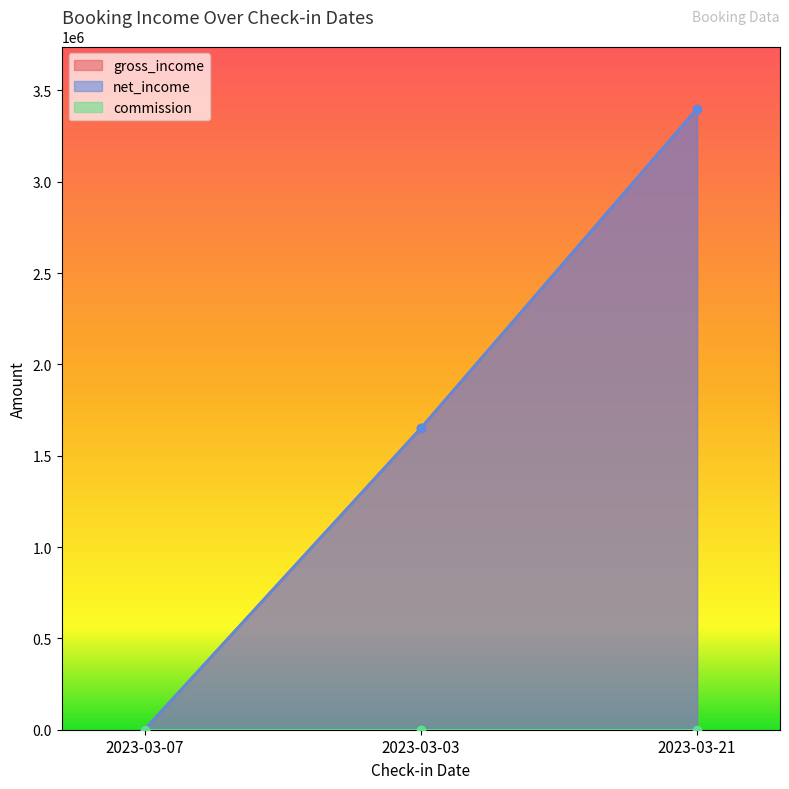

Which has a higher value, 2023-03-21 or 2023-03-07?

2023-03-21